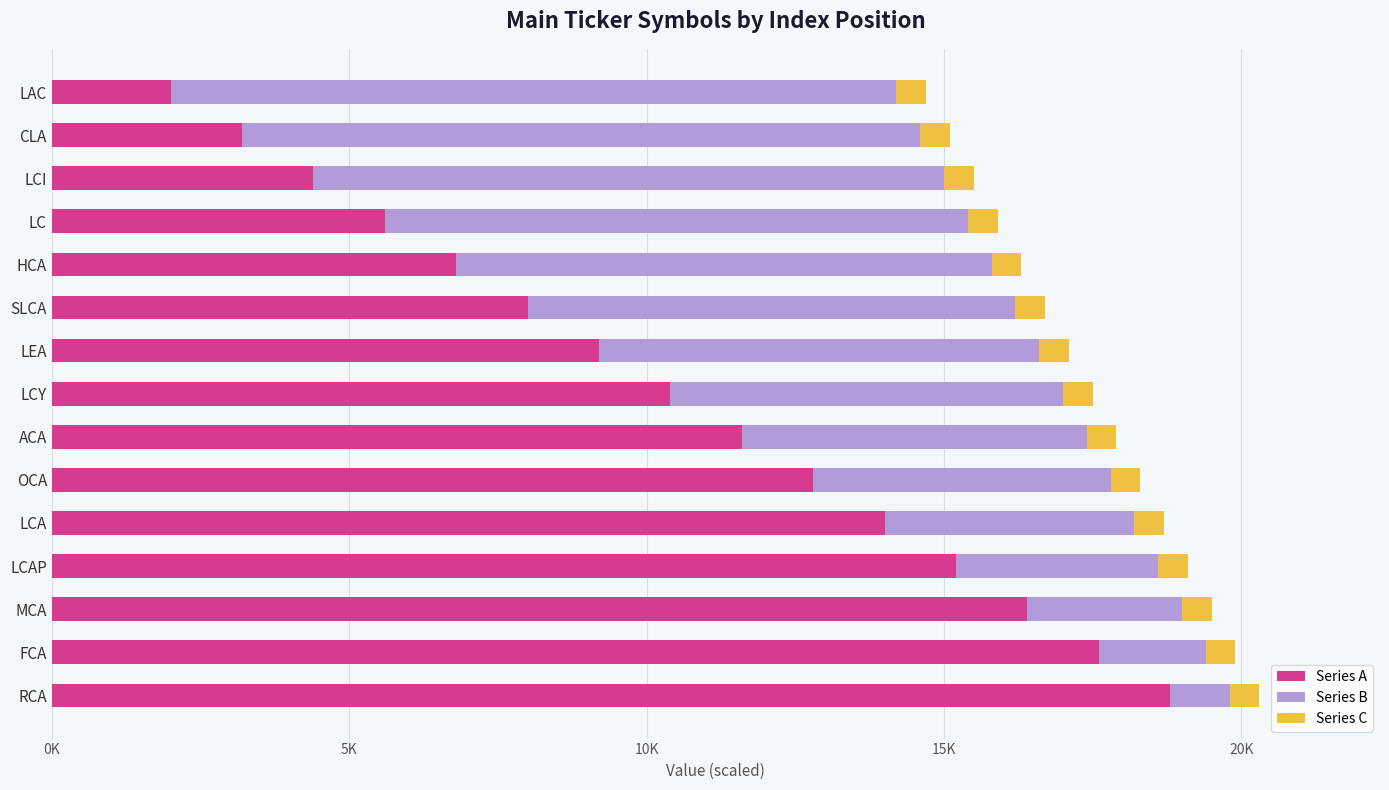

What are all the series names shown in the legend?

Series A, Series B, Series C